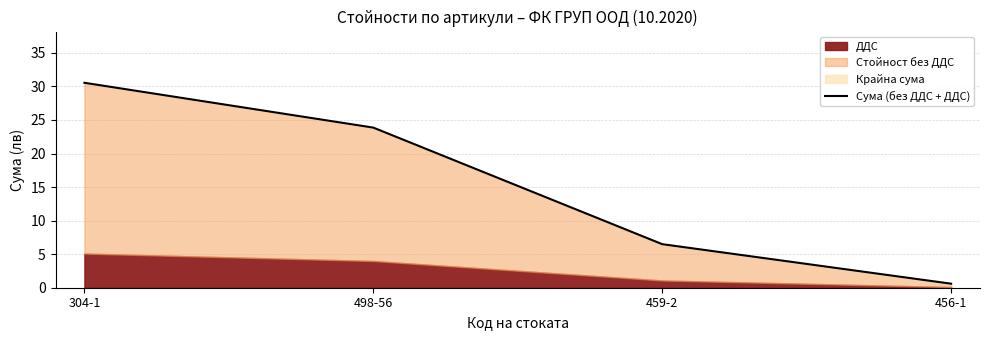

Where is the data nearest to the value 15?

459-2